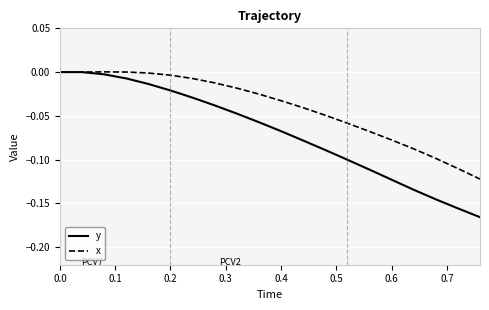

Which series has the largest total across all categories?

x